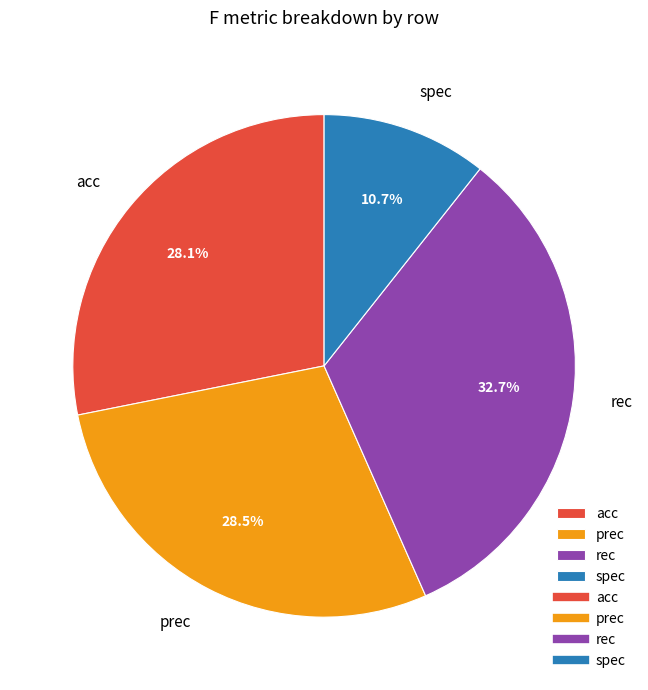

What is the largest slice in the pie chart?

rec